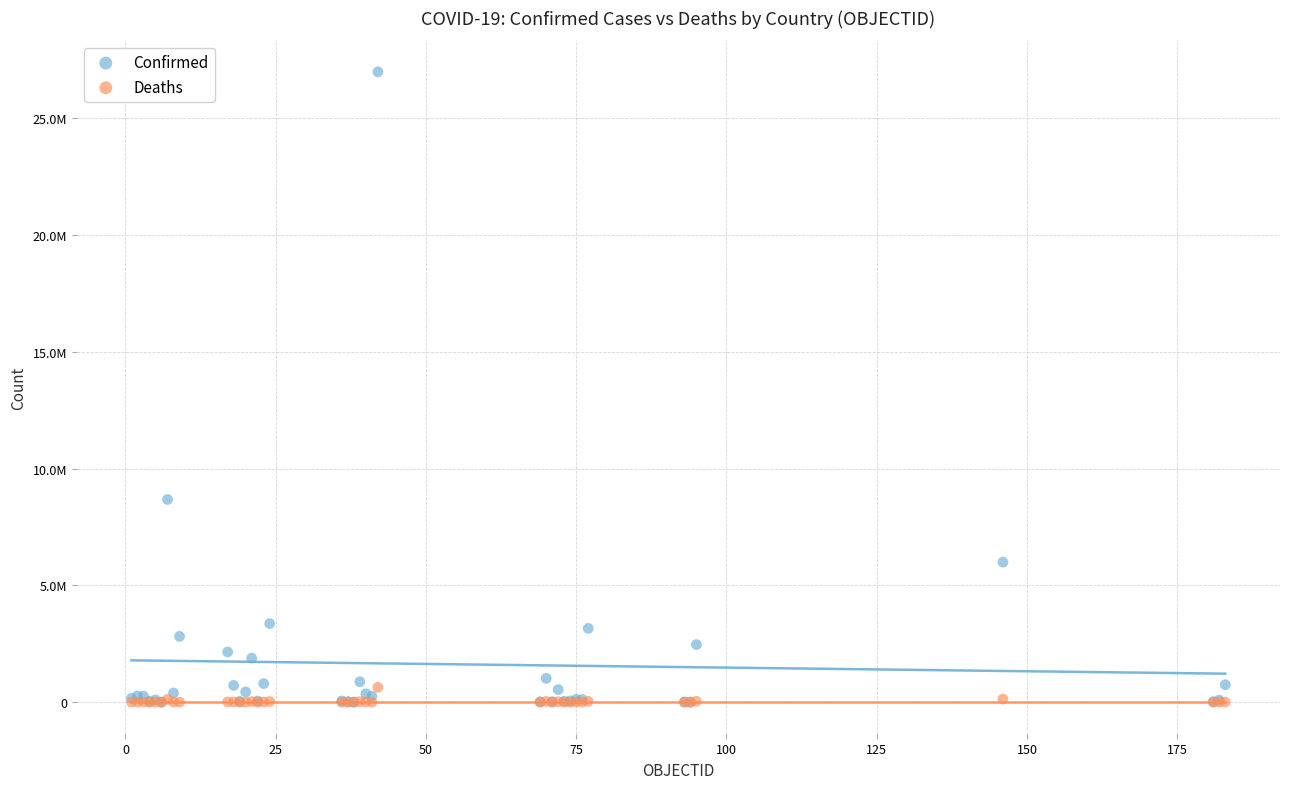

What are all the series names shown in the legend?

Confirmed, Deaths